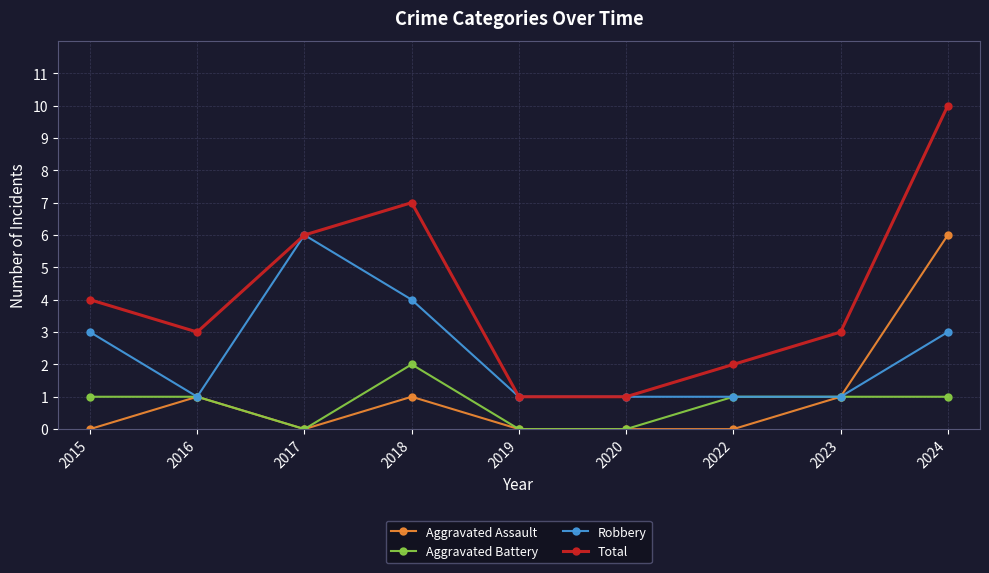

True or false: Aggravated Assault and Total intersect in this chart.

False